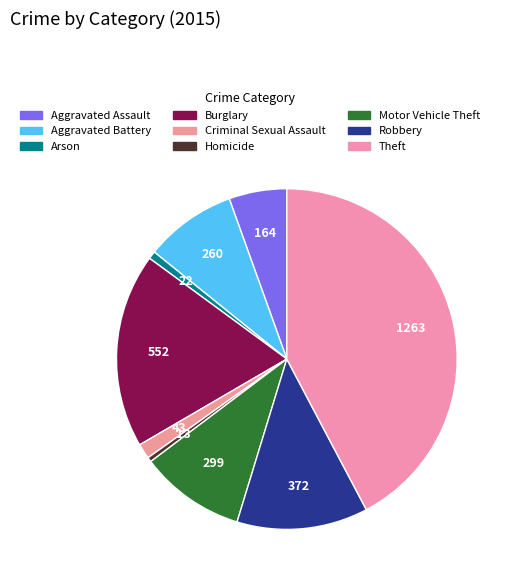

Is the sum of Aggravated Battery and Criminal Sexual Assault greater than half?

No